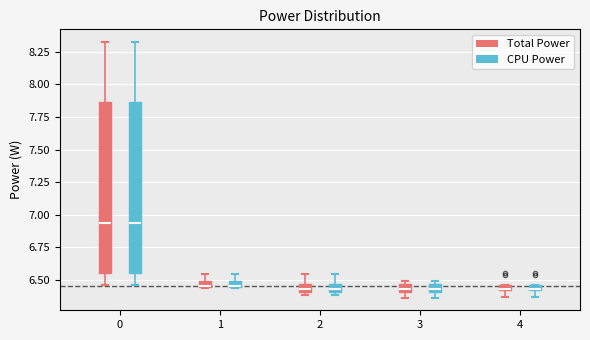

Where does the lower whisker of the box for 0 (Total Power) end on the y-axis? The values are not printed on the chart, so give them approximately, as read against the axis.

6.45